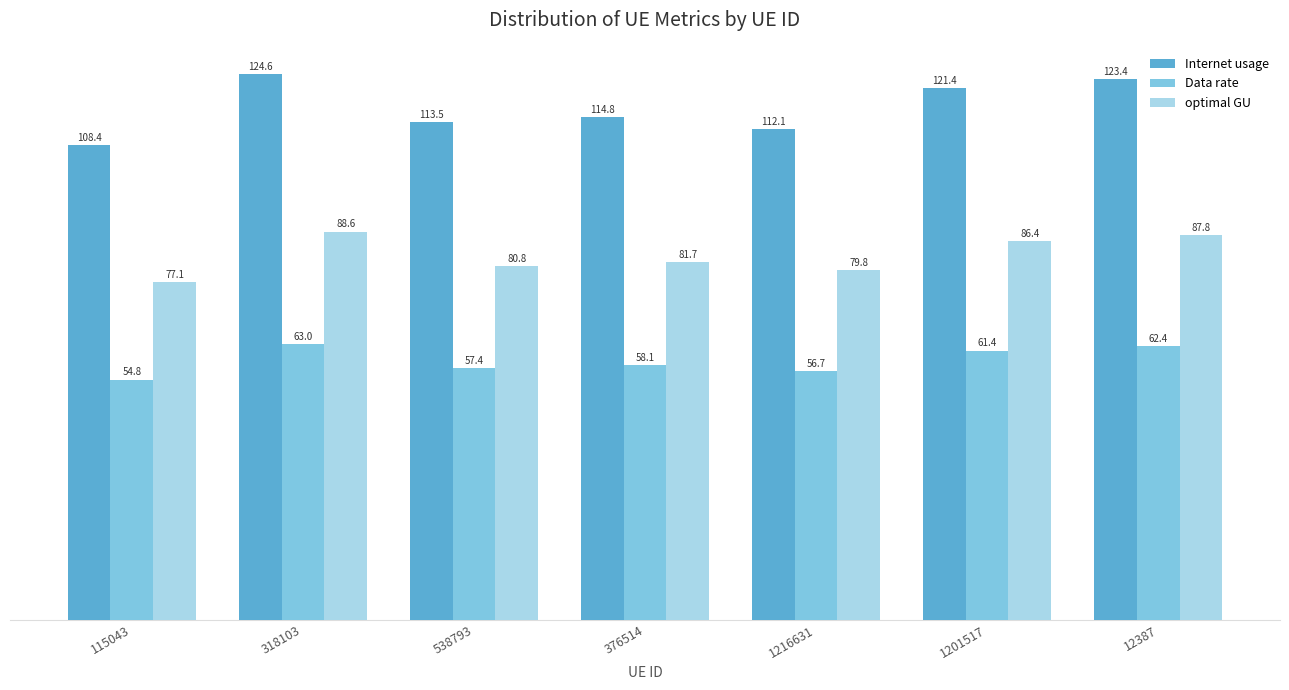

What is the spread (max minus min) of values at 1216631?

55.4